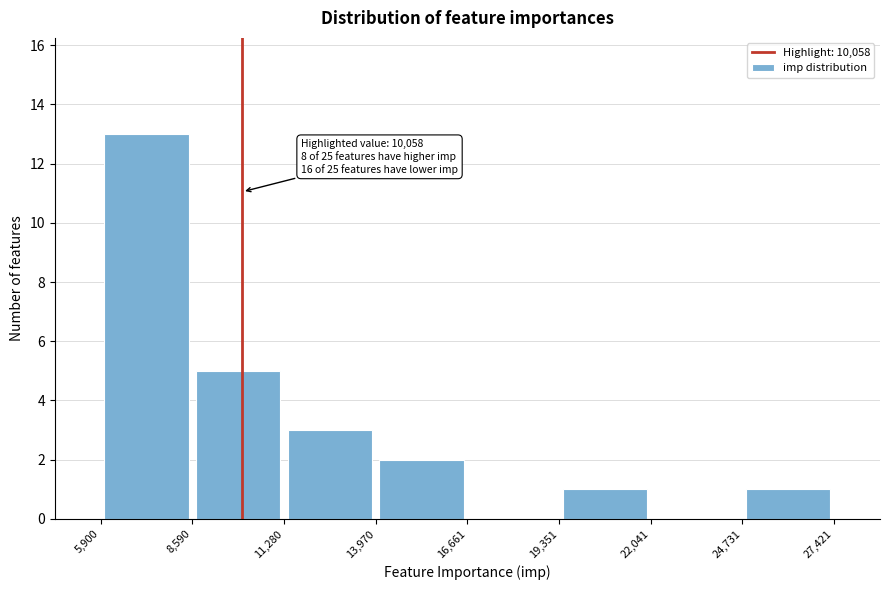

Over which range of the x-axis is the bar tallest?

5,900 to 8,590